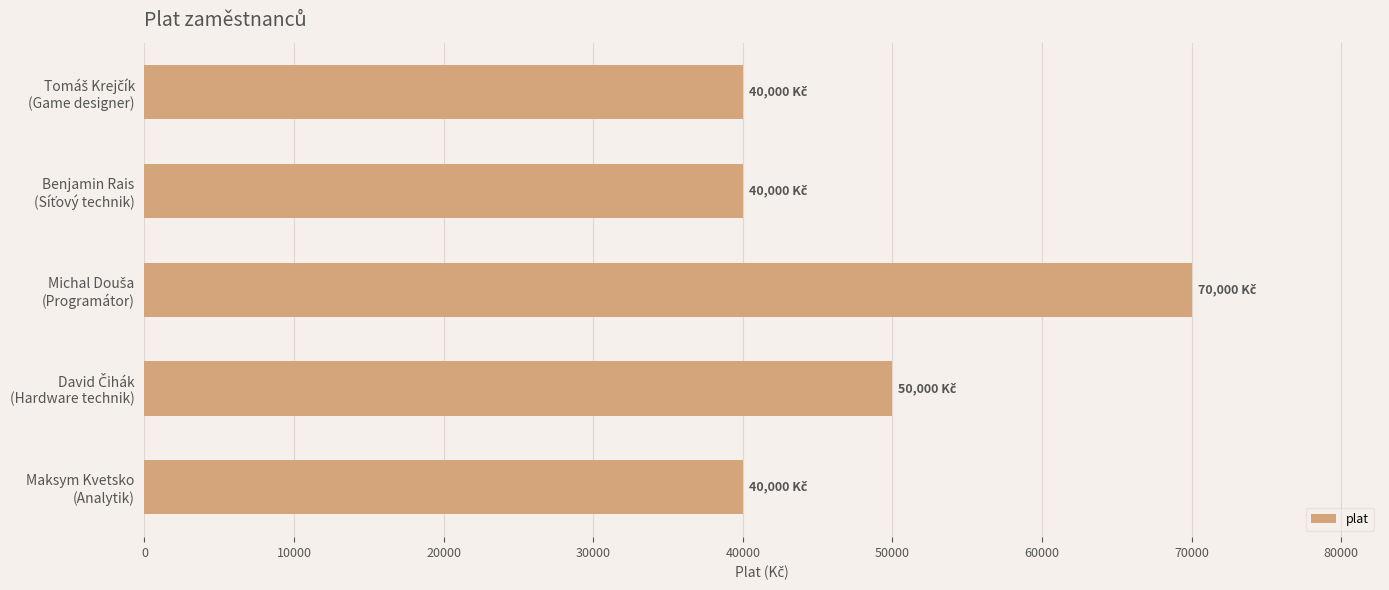

What is the average value?

48000